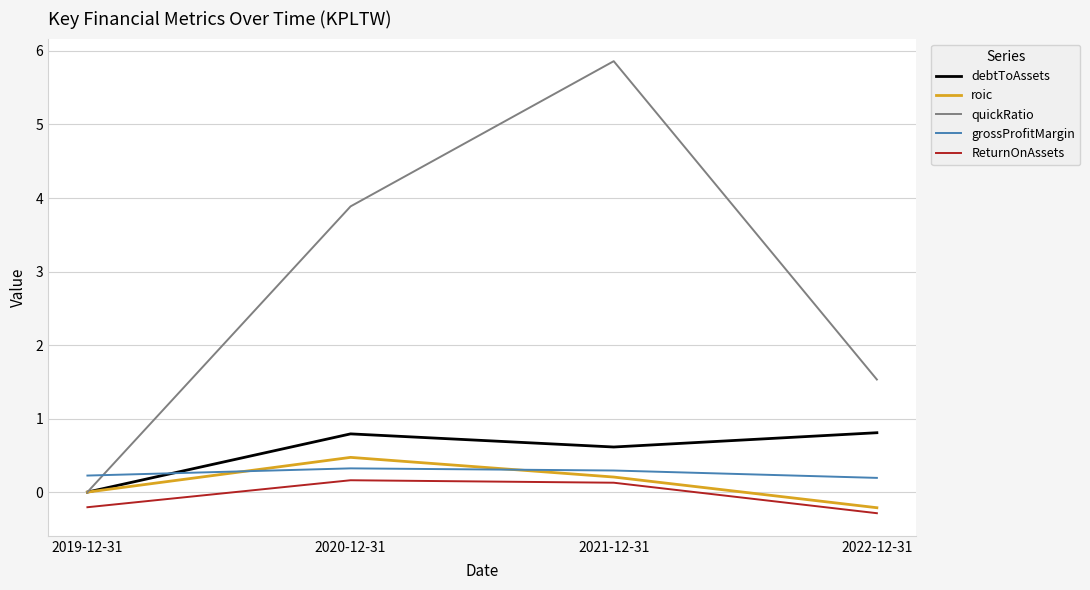

Reading right to left, what are all the values shown in this chart?

debtToAssets: 2022-12-31=0.8	2021-12-31=0.6	2020-12-31=0.8	2019-12-31=0.0
roic: 2022-12-31=-0.2	2021-12-31=0.2	2020-12-31=0.5	2019-12-31=0.0
quickRatio: 2022-12-31=1.5	2021-12-31=5.9	2020-12-31=3.9	2019-12-31=0.0
grossProfitMargin: 2022-12-31=0.2	2021-12-31=0.3	2020-12-31=0.3	2019-12-31=0.2
ReturnOnAssets: 2022-12-31=-0.3	2021-12-31=0.1	2020-12-31=0.2	2019-12-31=-0.2